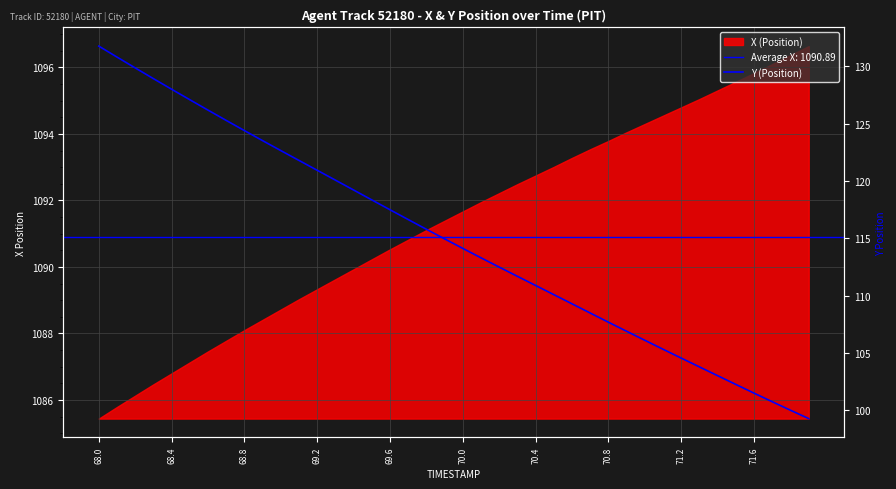

The value at 71.6 is 51.3. True or false?

False